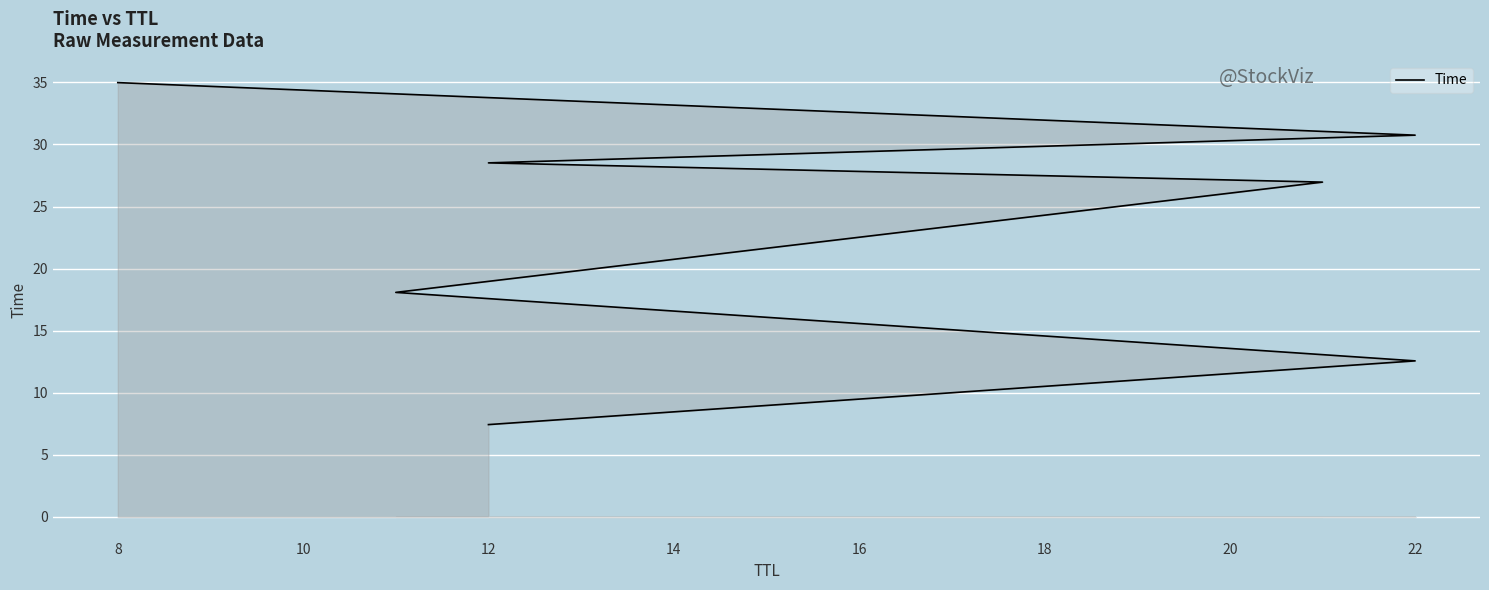

Which has a higher value, 10 or 14?

14